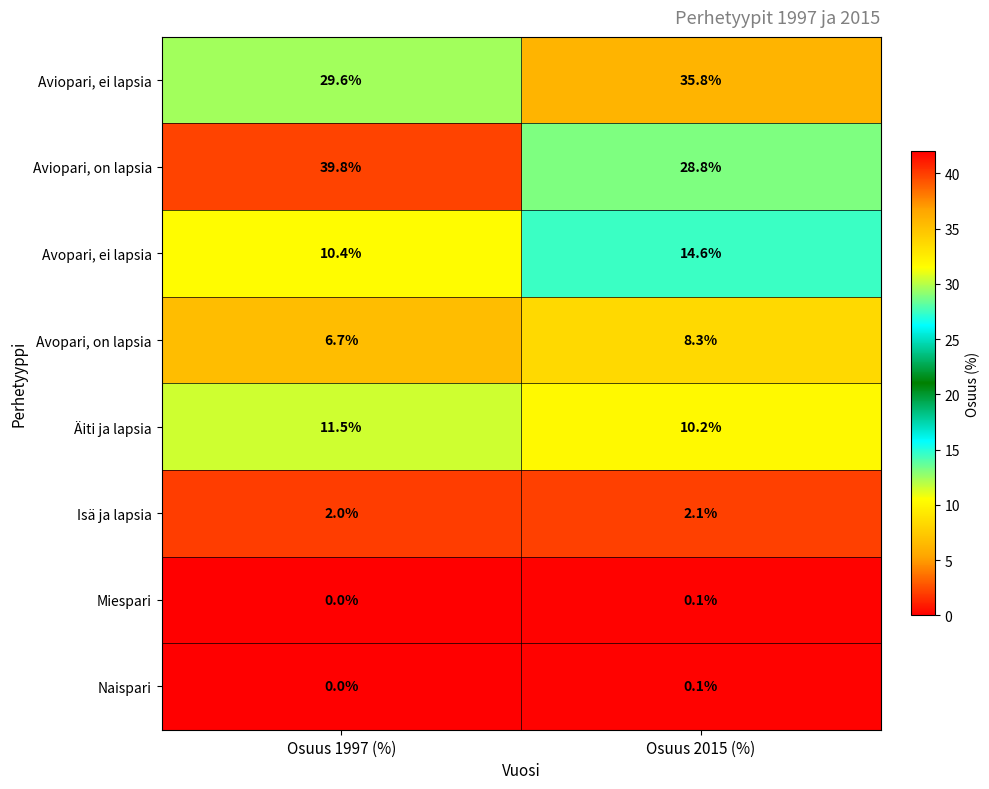

How many data points in Äiti ja lapsia are less than 11?

1